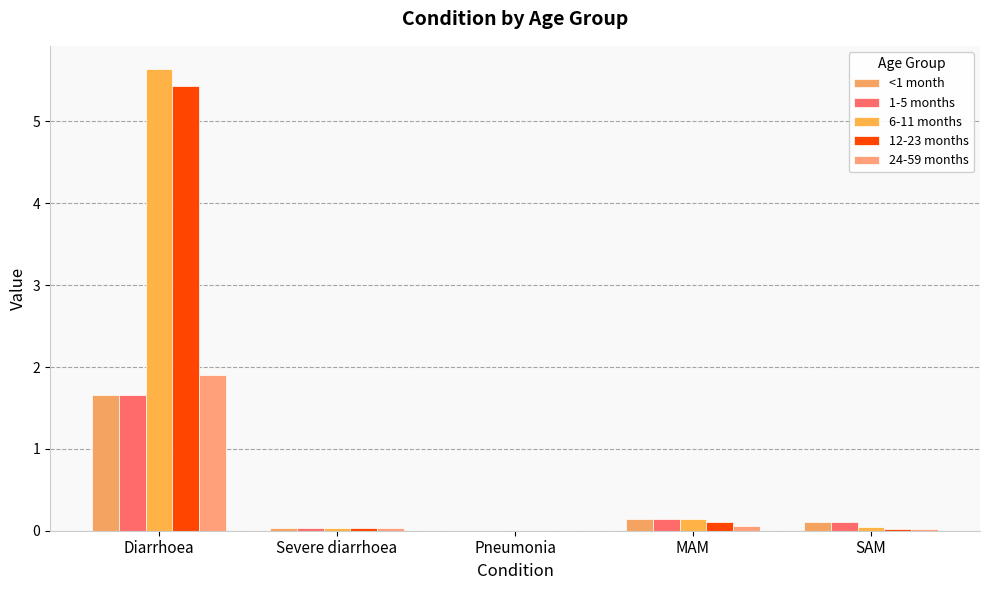

True or false: 6-11 months has a value of 0.1 at MAM.

True